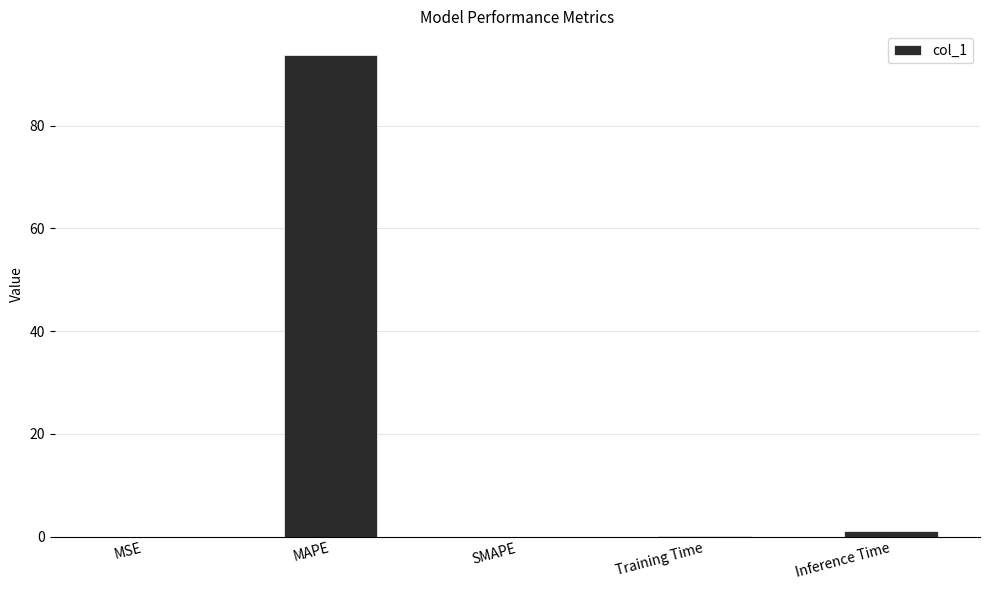

What is the sum of all values?

94.7